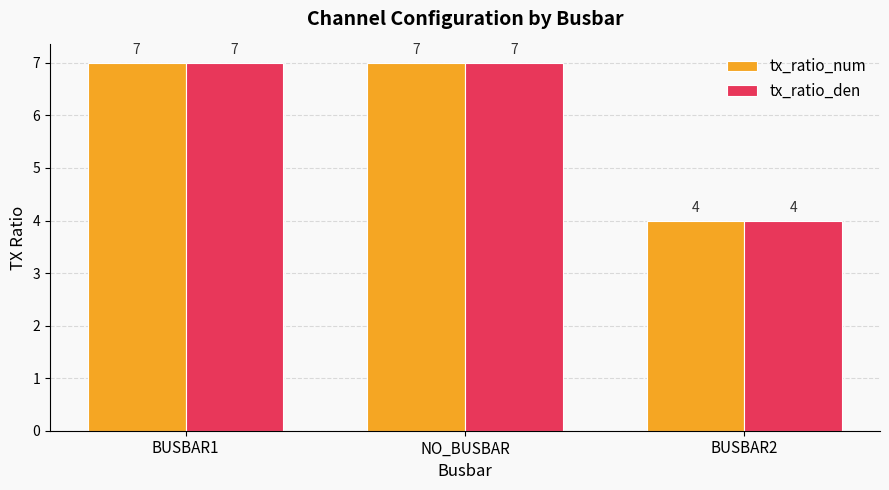

What value does the tx_ratio_den series have at BUSBAR2?

4